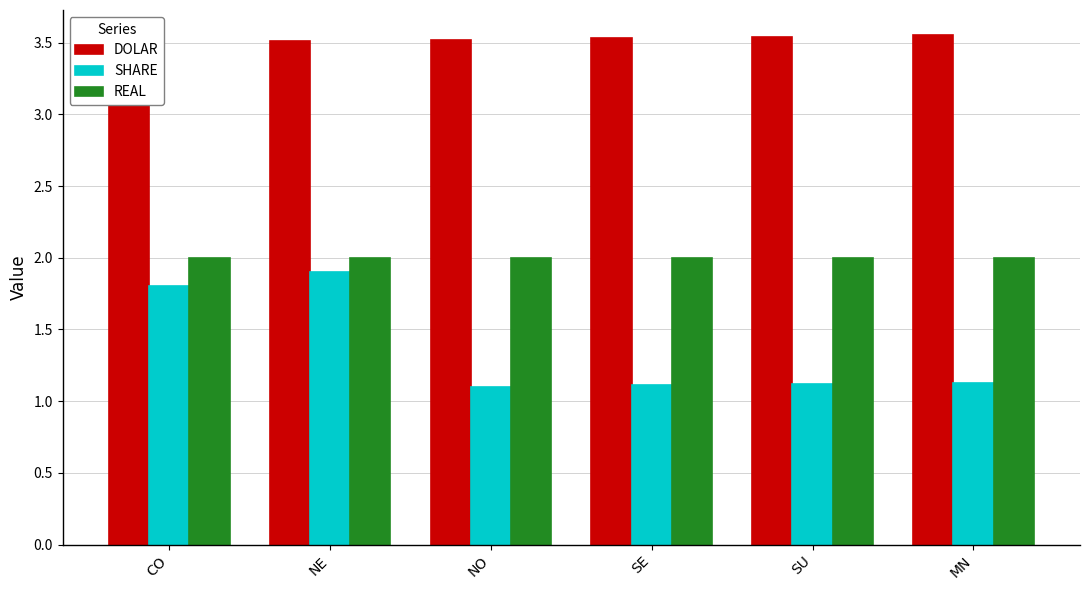

Reading left to right, extract all data points from this chart.

DOLAR: CO=3.5	NE=3.5	NO=3.5	SE=3.5	SU=3.5	MN=3.5
SHARE: CO=1.8	NE=1.9	NO=1.1	SE=1.1	SU=1.1	MN=1.1
REAL: CO=2.0	NE=2.0	NO=2.0	SE=2.0	SU=2.0	MN=2.0